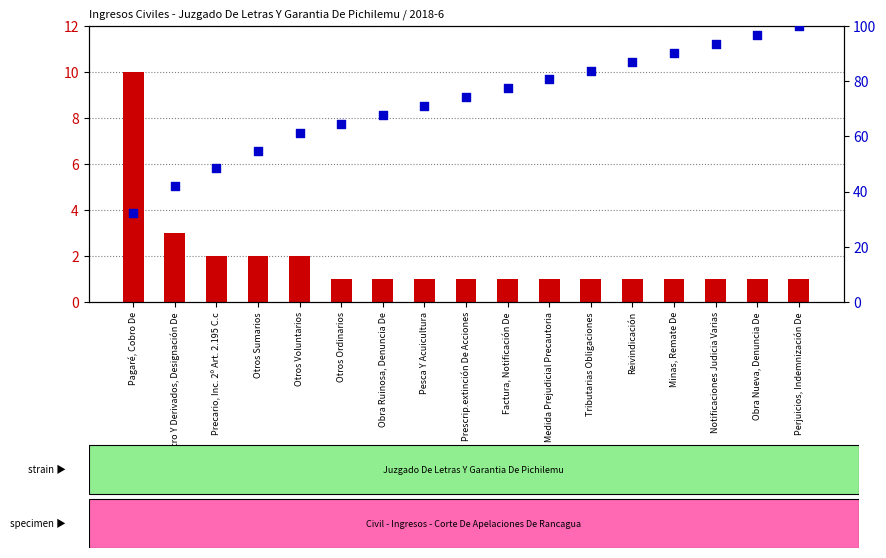

Which series has the largest Y range (max minus min)?

percentile rank within the sample